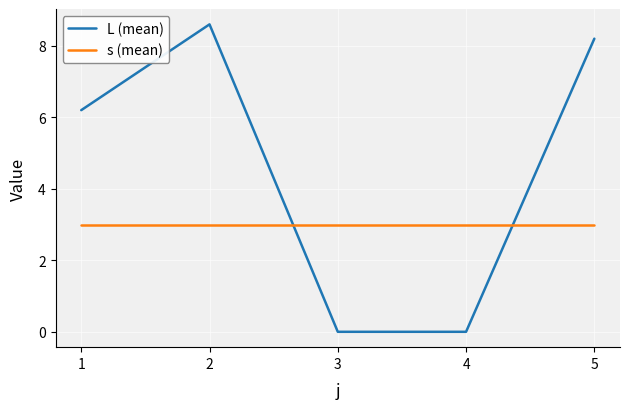

Which category has the highest value in the L (mean) series?

2